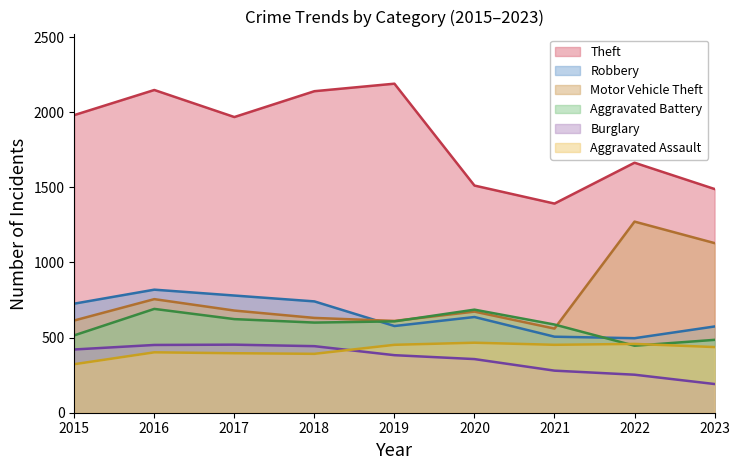

What is the lowest value of the Motor Vehicle Theft series?

560